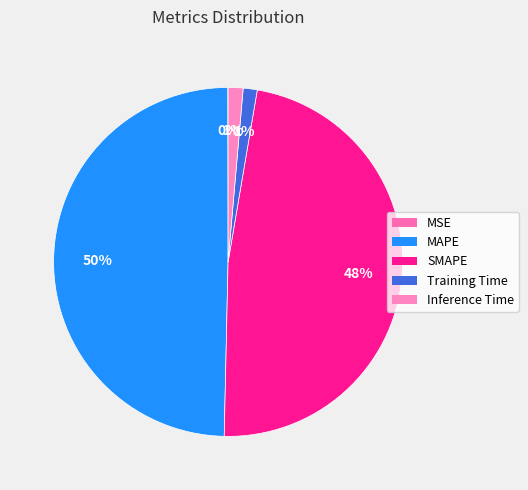

How many segments does this pie chart have?

5